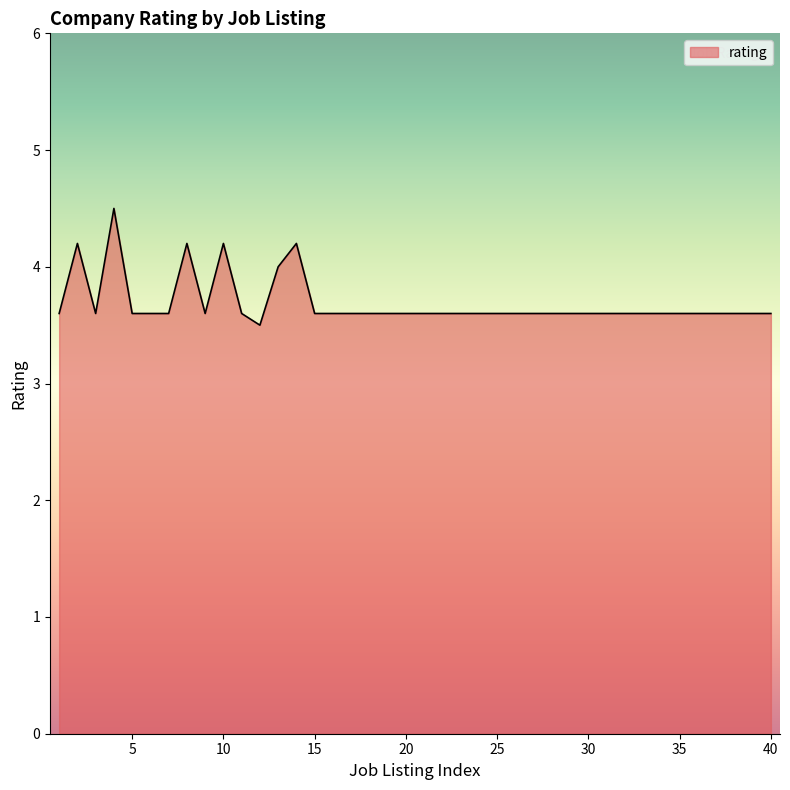

What is the smallest value displayed?

3.5